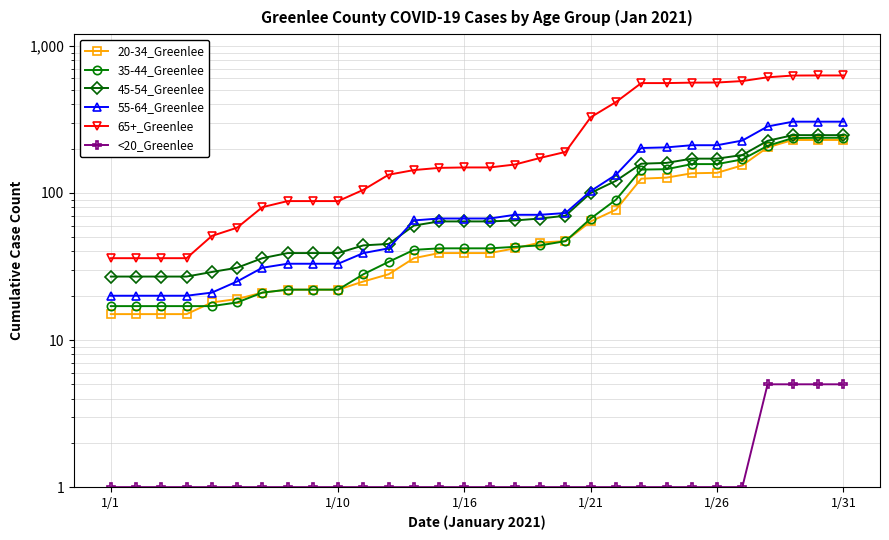

Does the chart display data point markers on the line(s)?

Yes